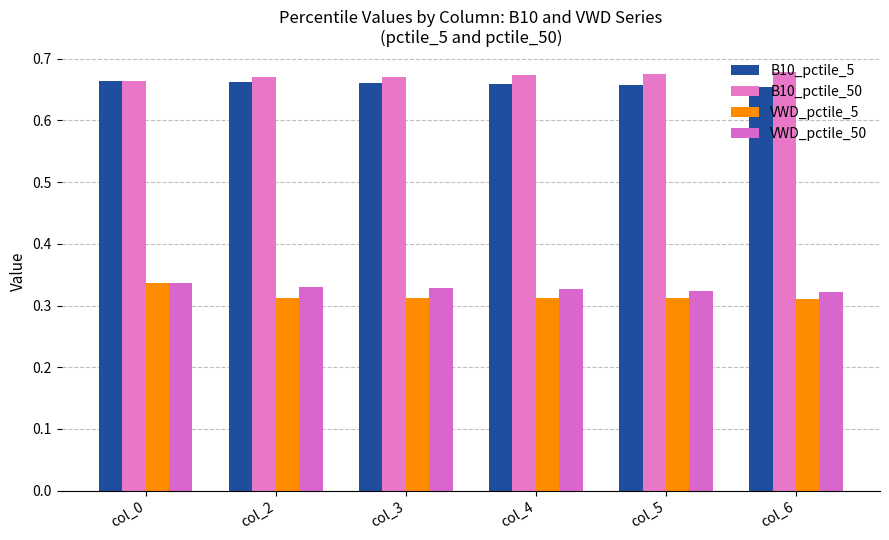

What is the sum of the VWD_pctile_5 values at col_2 and col_0?

0.6